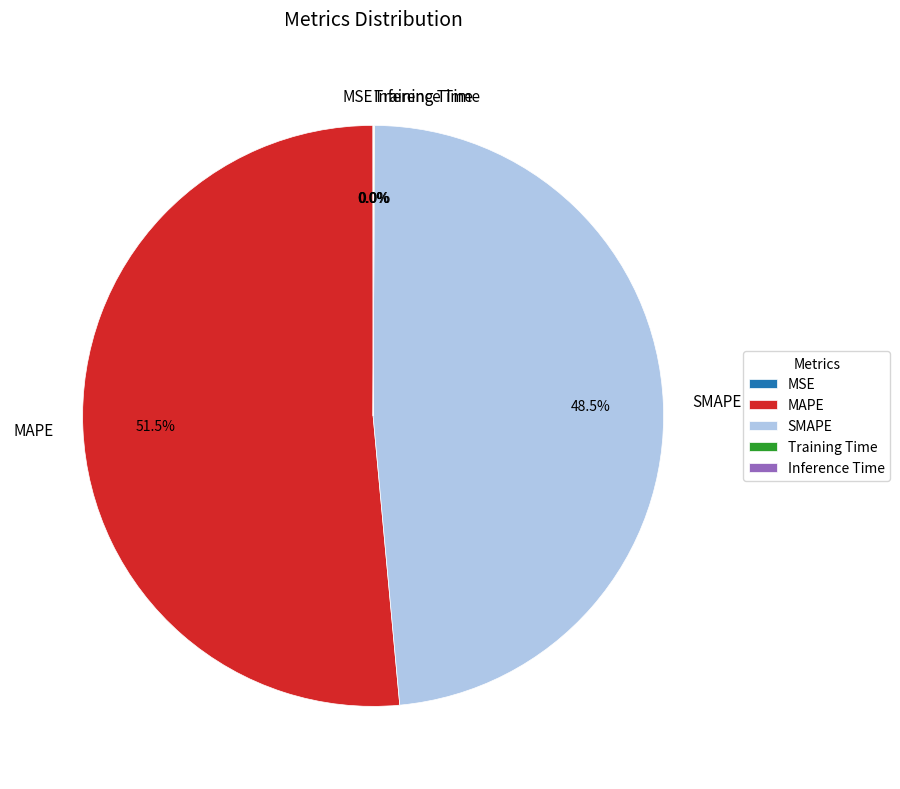

Which has a higher value, MAPE or SMAPE?

MAPE